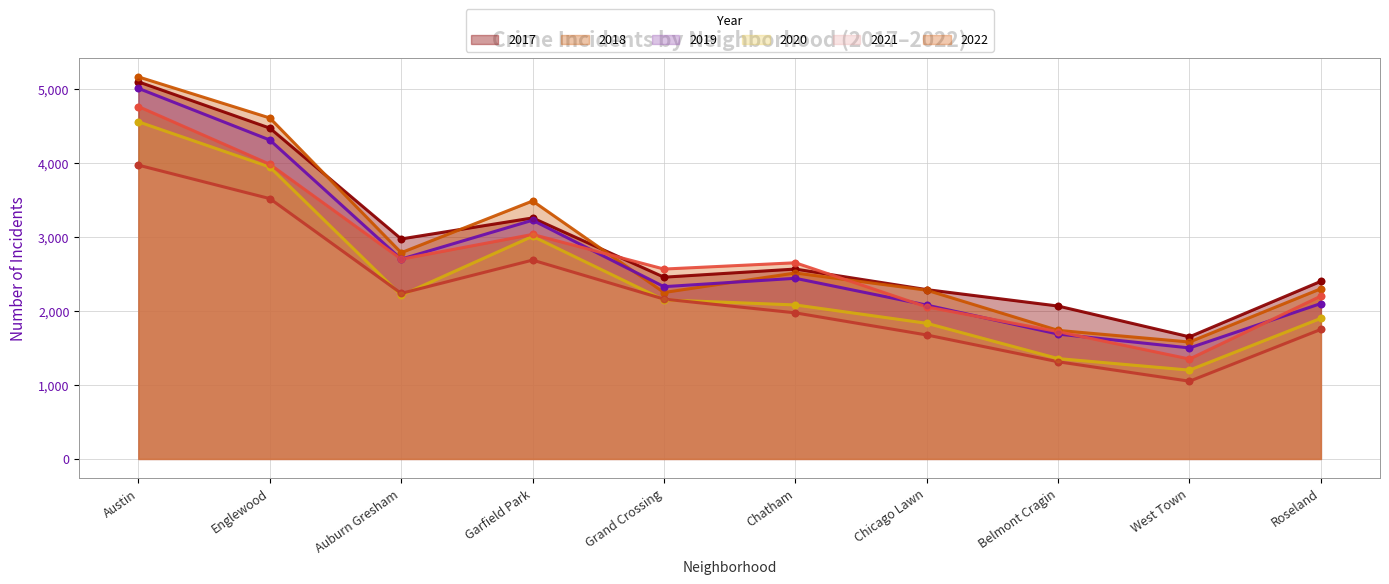

What is the total value across all series at Roseland?

12650